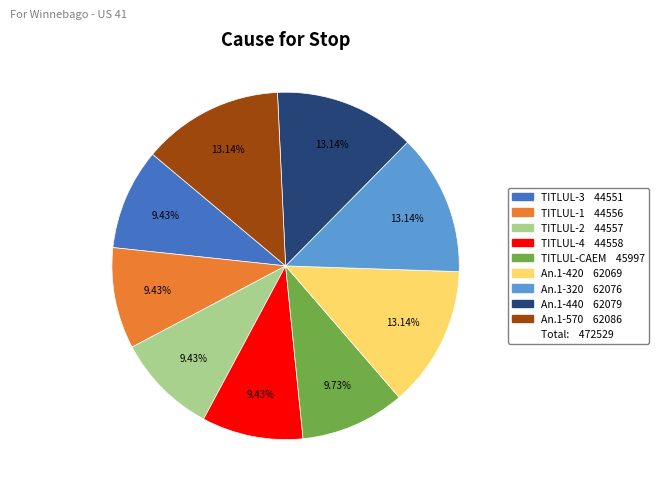

Is there any slice that represents more than half of the pie?

No